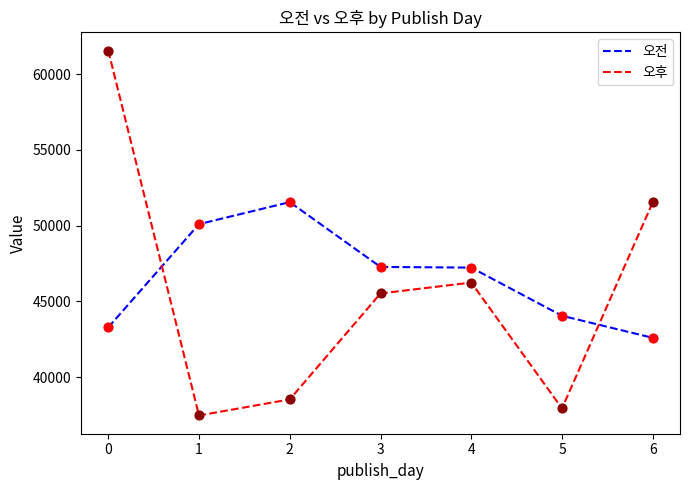

At how many categories does at least one series exceed 44185?

6